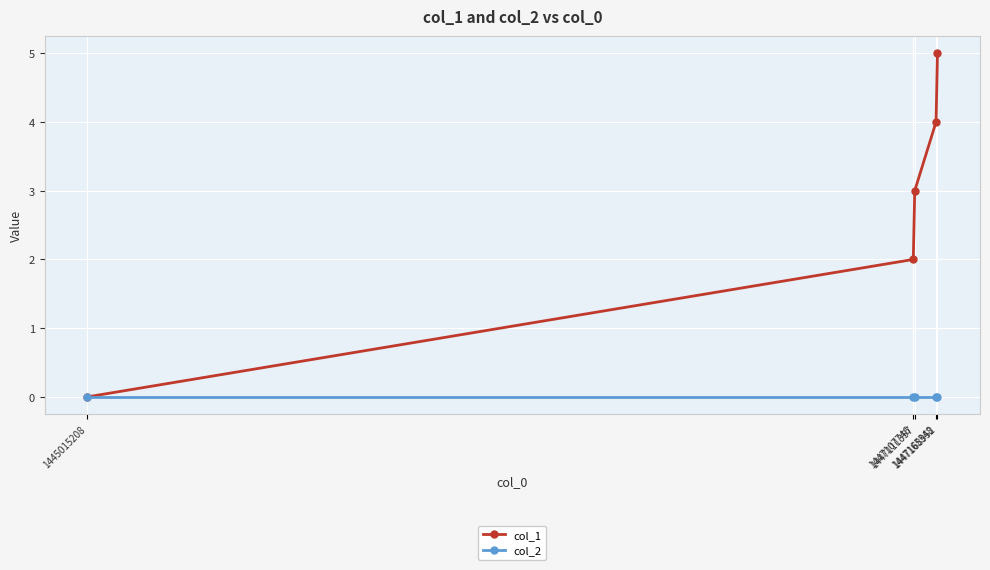

Rank the series by their maximum value, from highest to lowest.

col_1, col_2